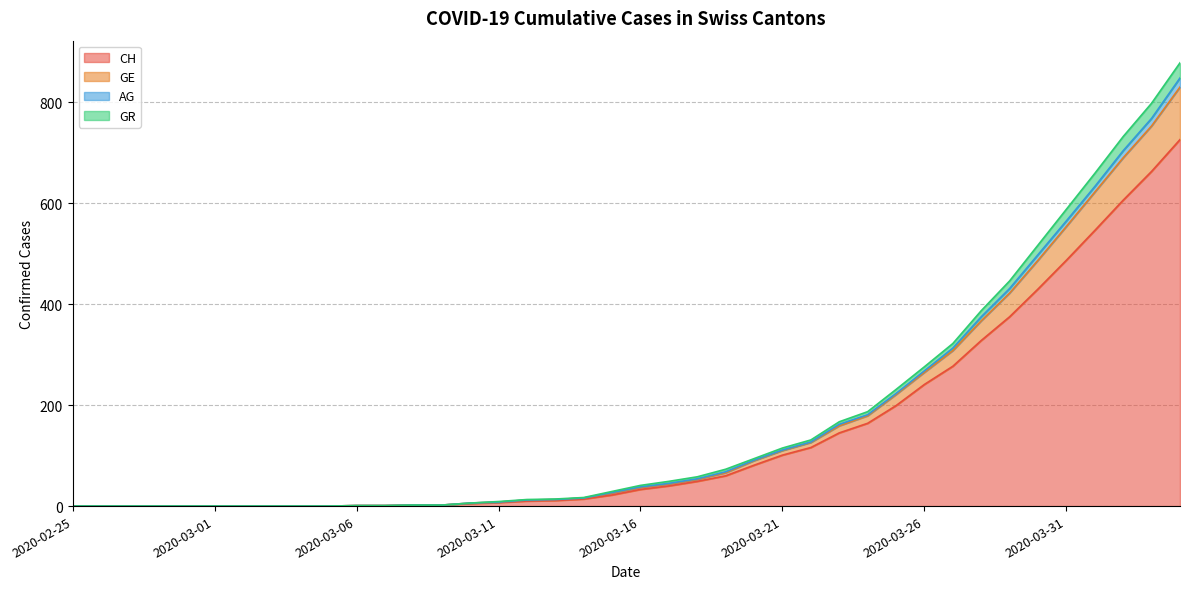

What are all the series names shown in the legend?

CH, GE, AG, GR